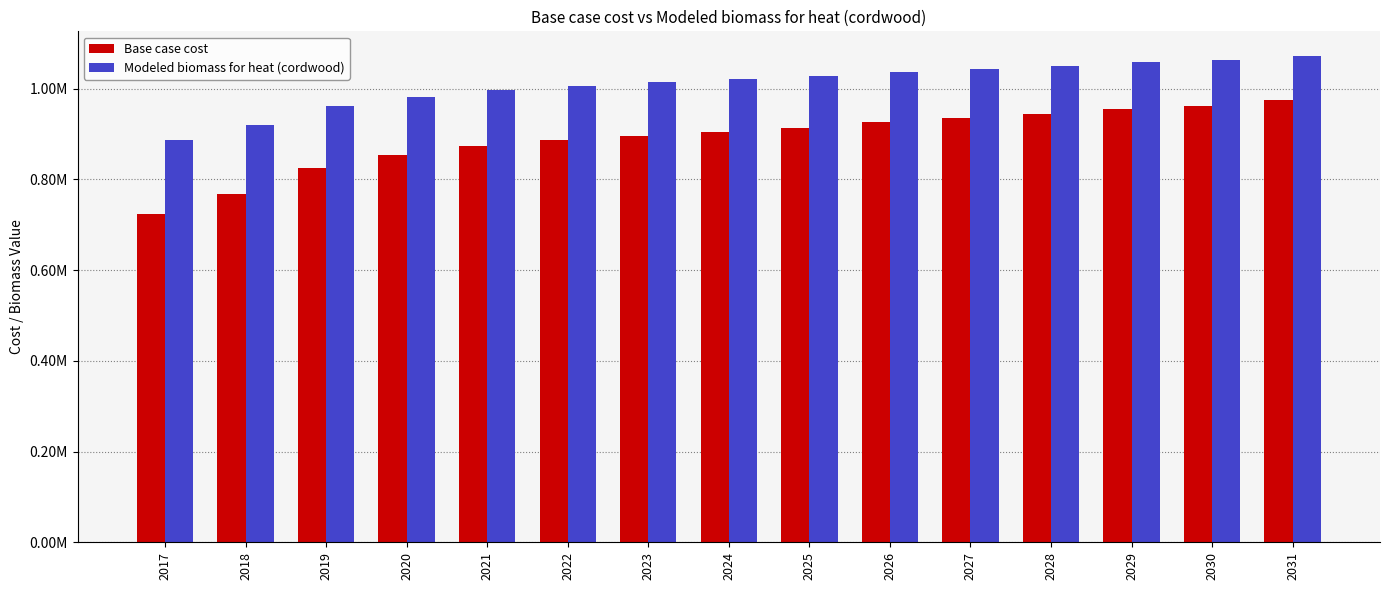

What are all the series names shown in the legend?

Base case cost, Modeled biomass for heat (cordwood)